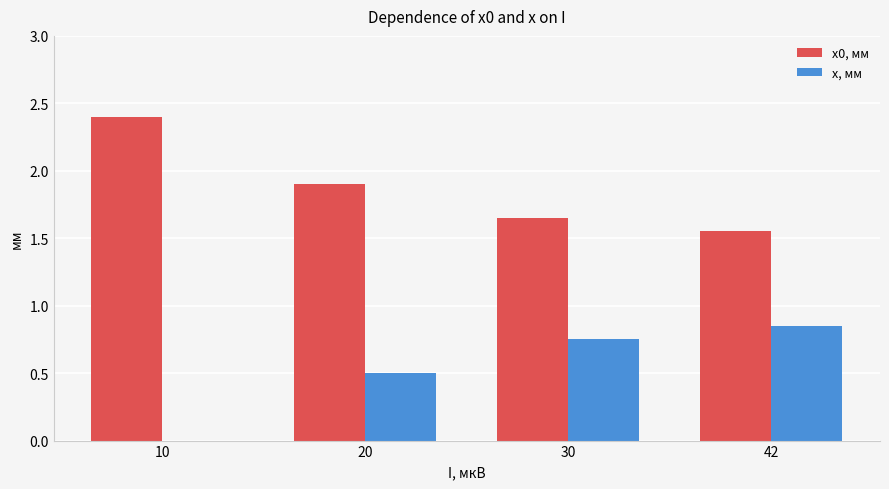

What is the maximum value for x0, мм?

2.4